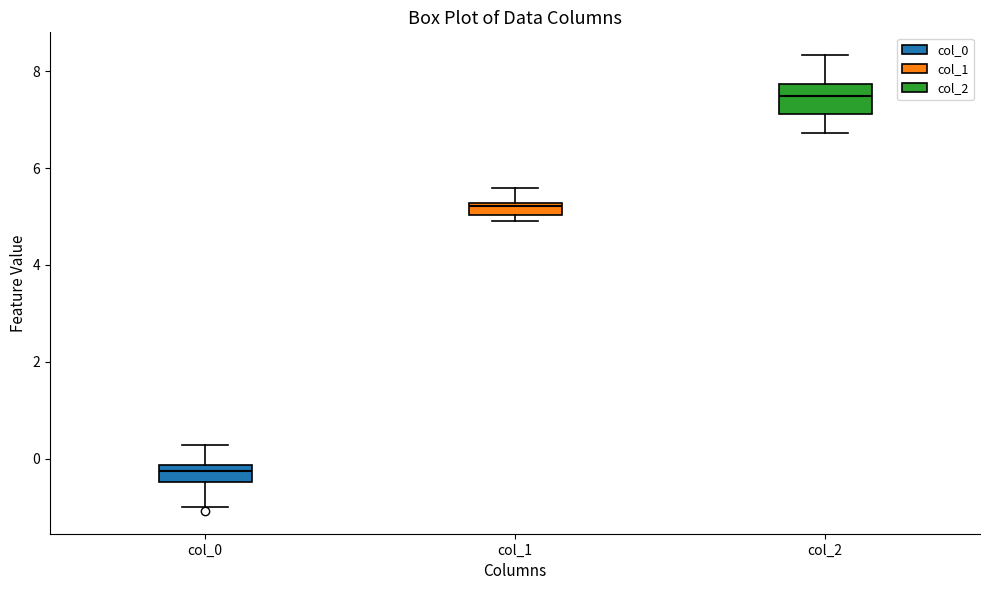

Which box has the highest median line?

col_2